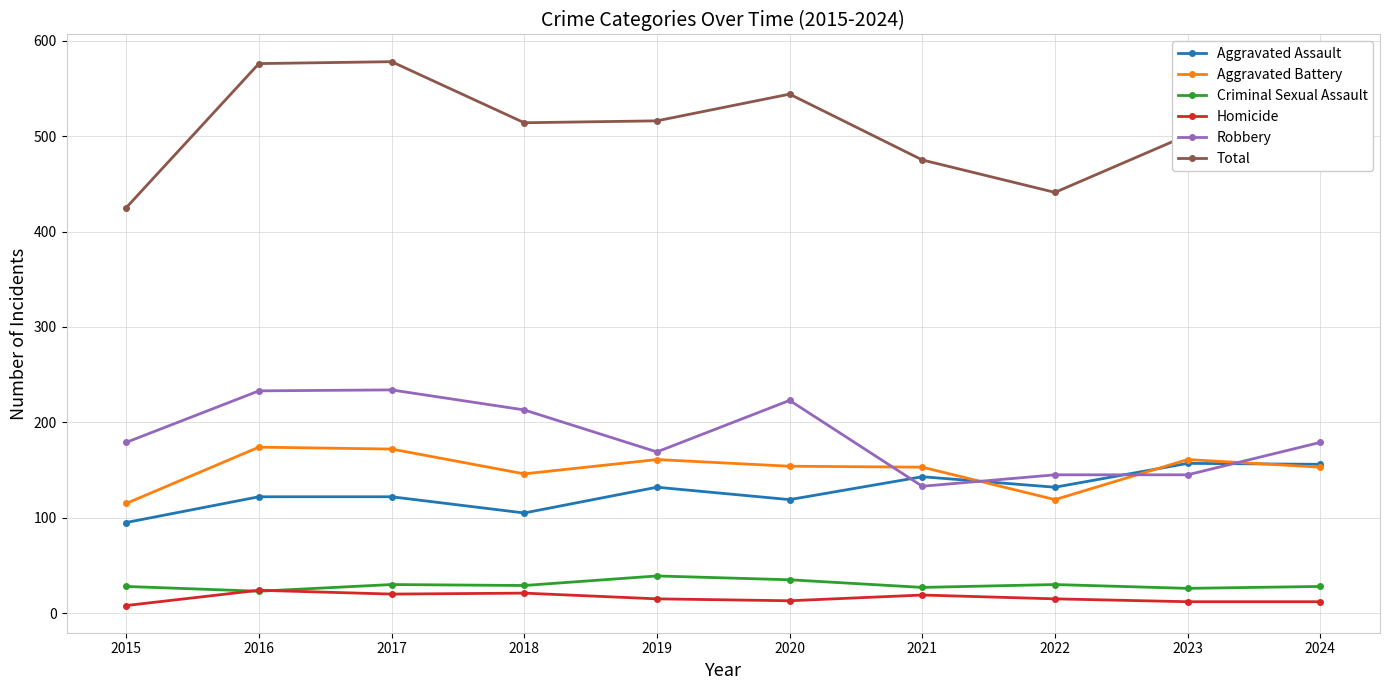

Read the Criminal Sexual Assault value at 2020, to the nearest 10.

40